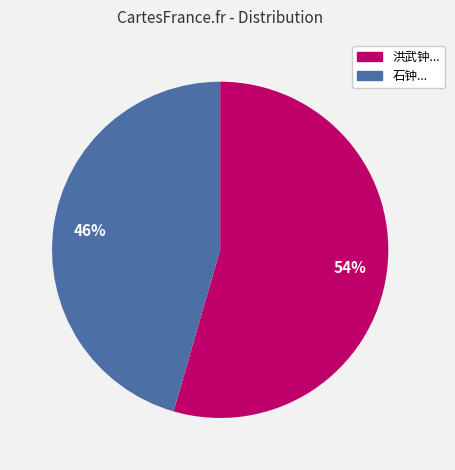

Is it true that 石钟... is 46% of the pie?

True